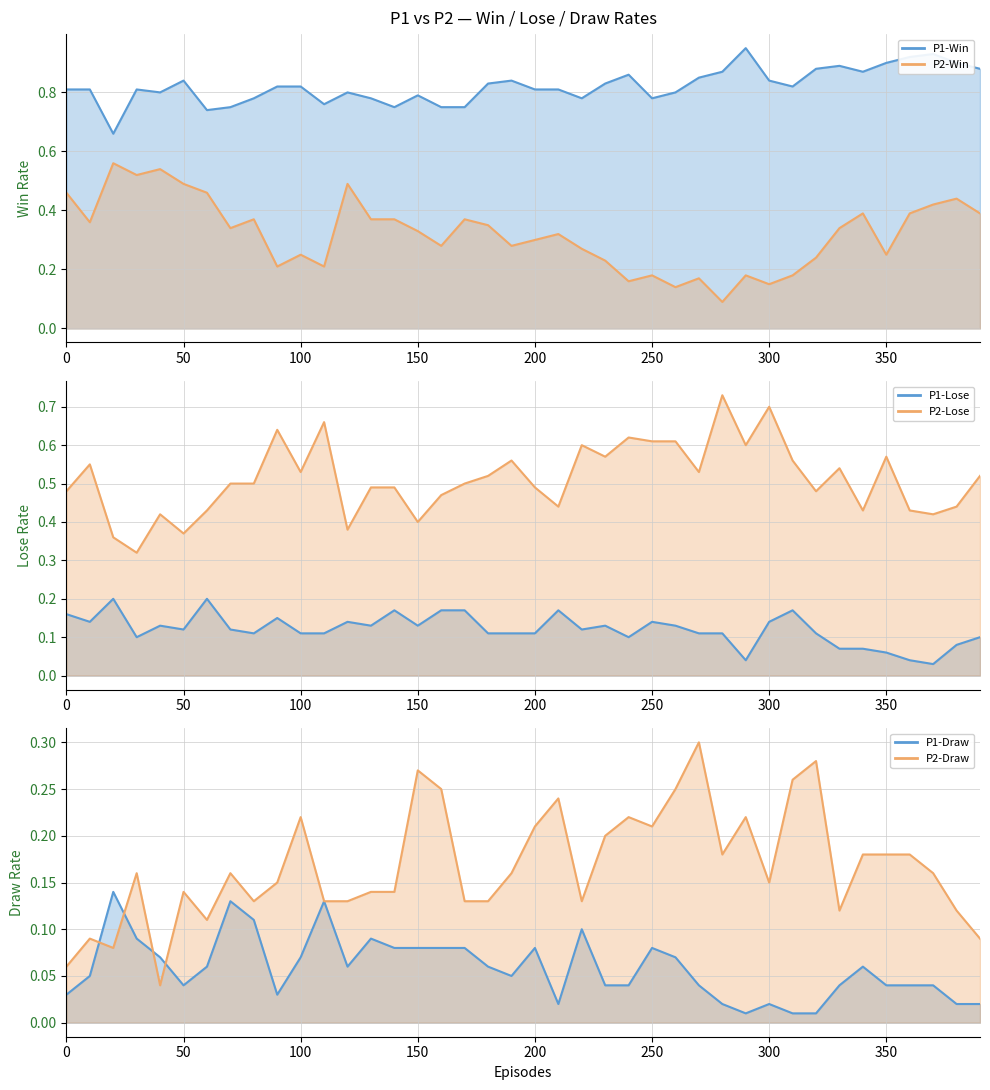

Count the P2-Draw values in the range 0 to 1.

40